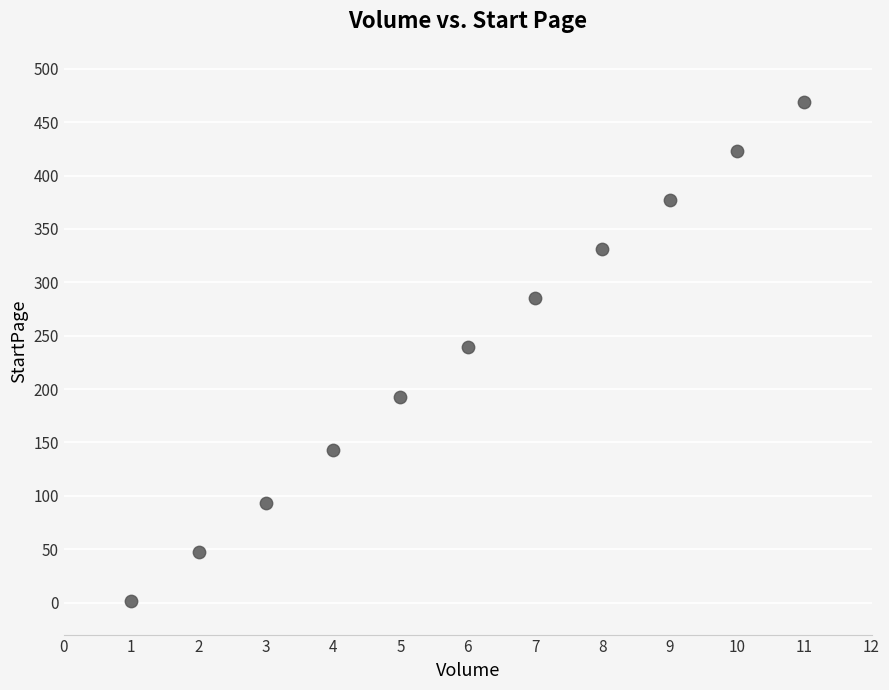

What is the range of Y values (max minus min)?

468